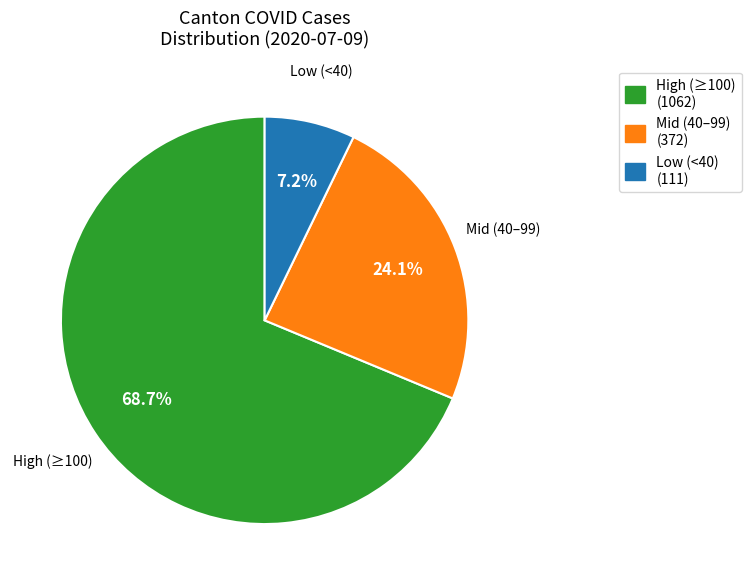

Combined, what portion of the pie is Mid (40–99) (372) and Low (<40) (111)?

31.3%